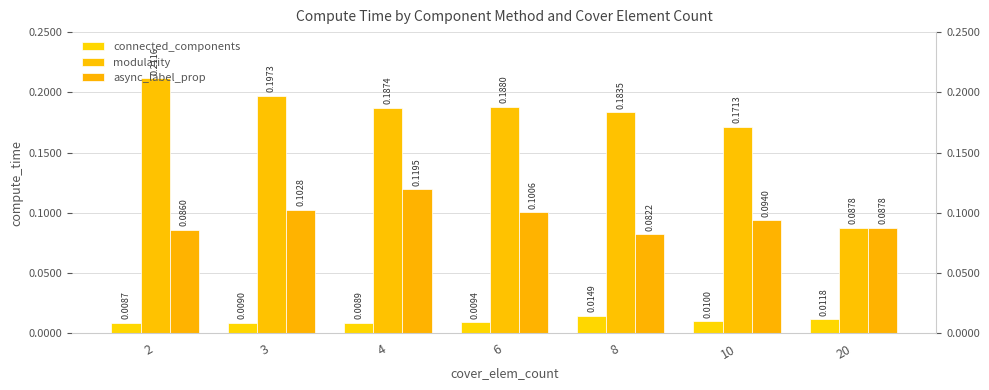

Rank the series at 20 from lowest to highest value.

connected_components, modularity, async_label_prop